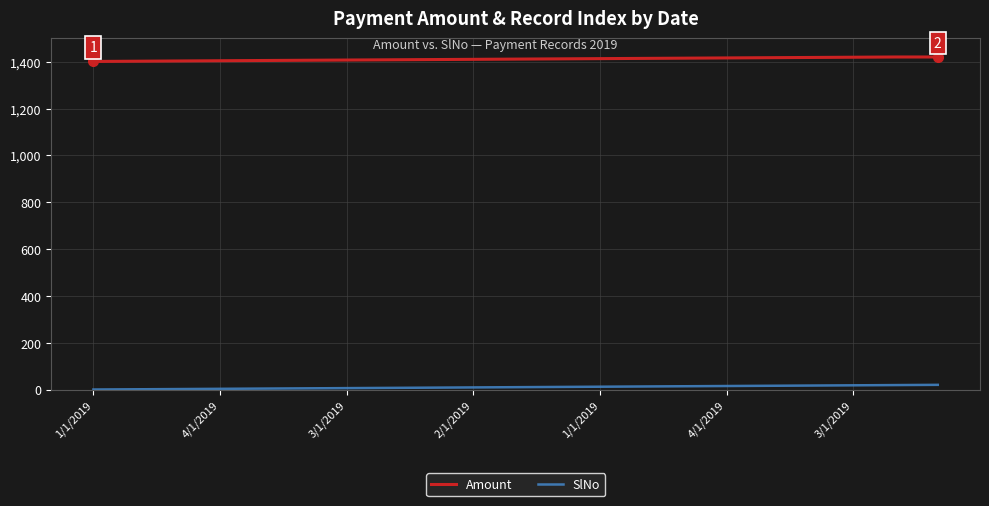

True or false: Amount and SlNo intersect in this chart.

False